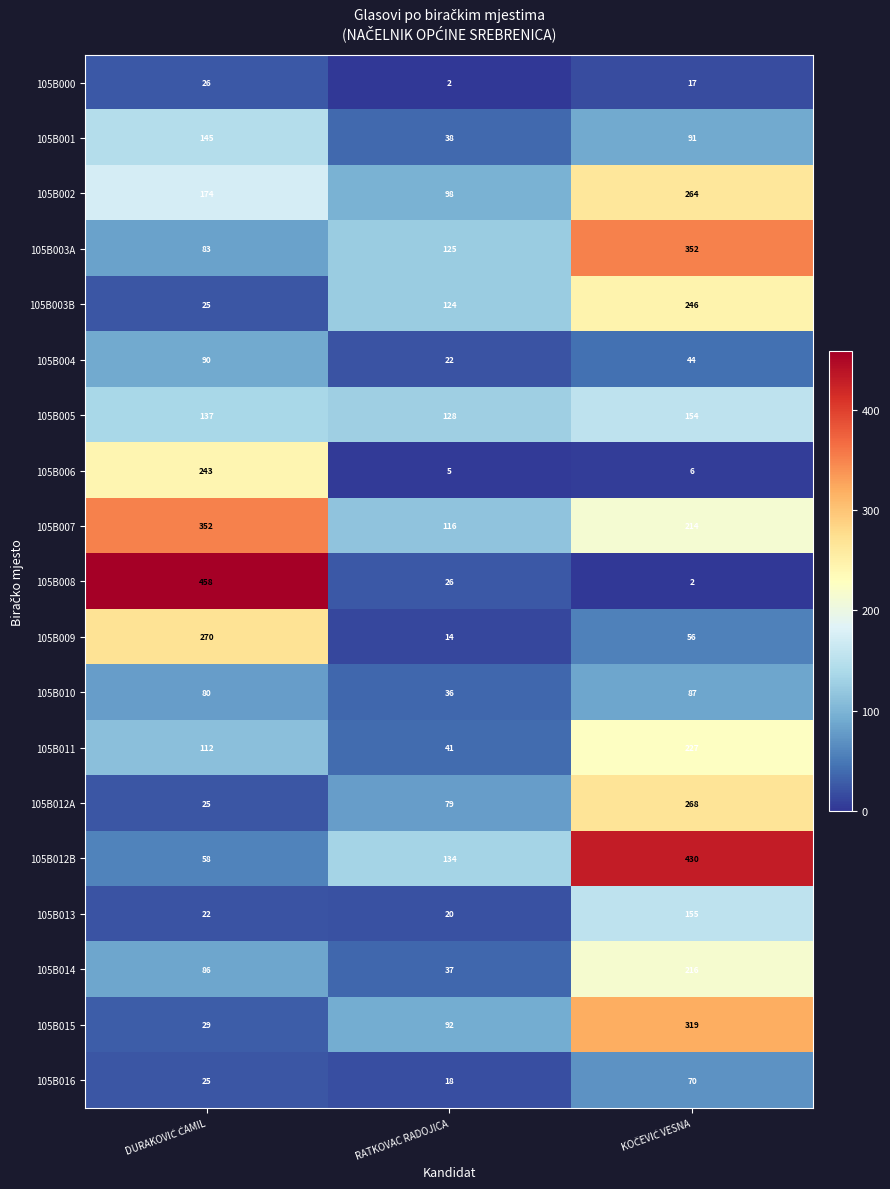

True or false: 105B008 has a value of 45 at RATKOVAC RADOJICA.

False